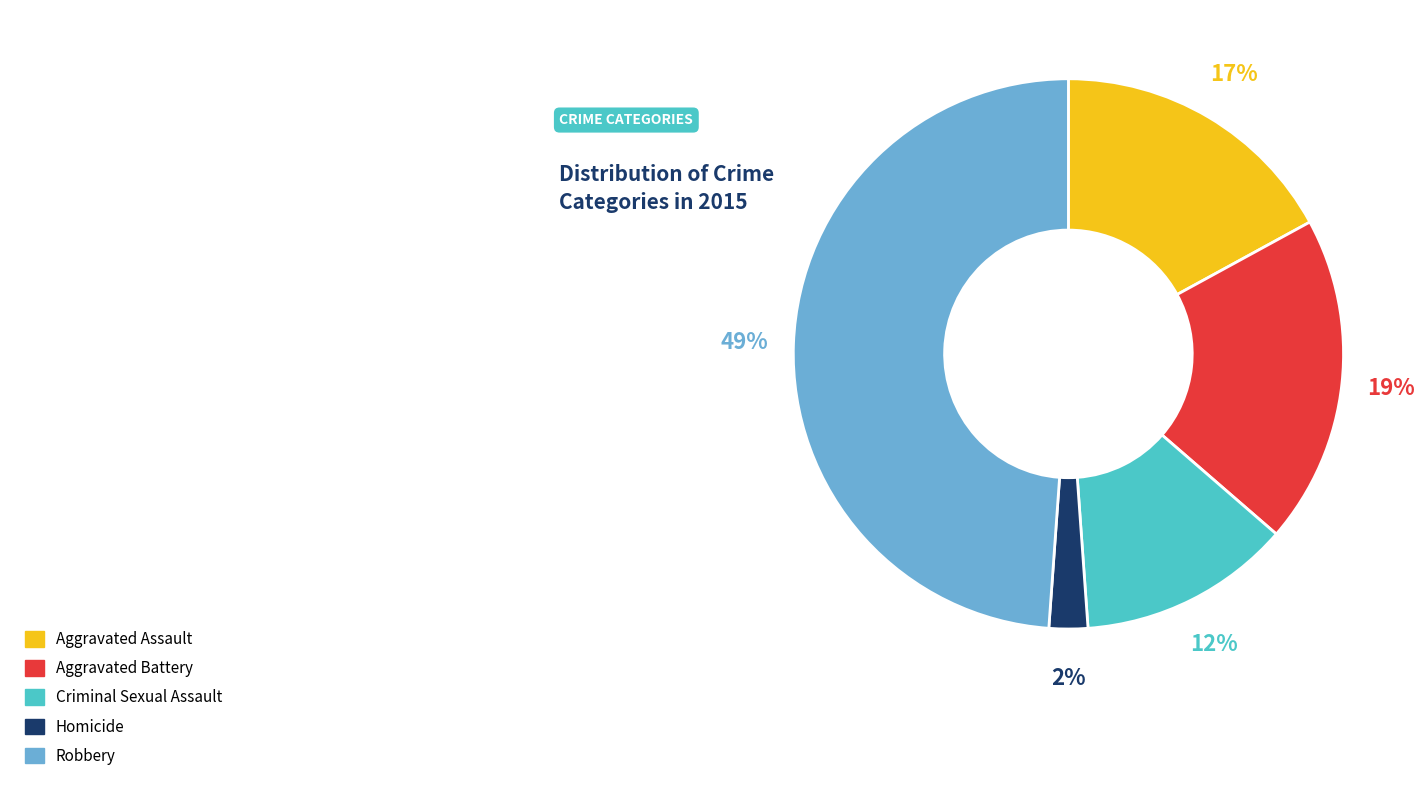

To the nearest percent, what portion does Aggravated Battery represent?

19%